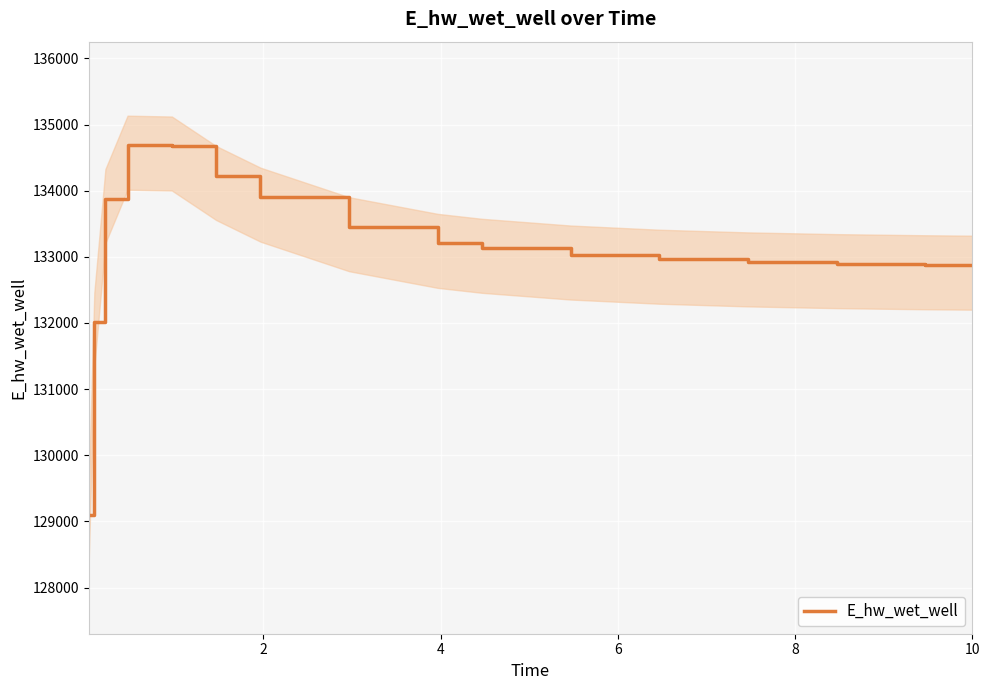

Does the chart display data point markers on the line(s)?

No